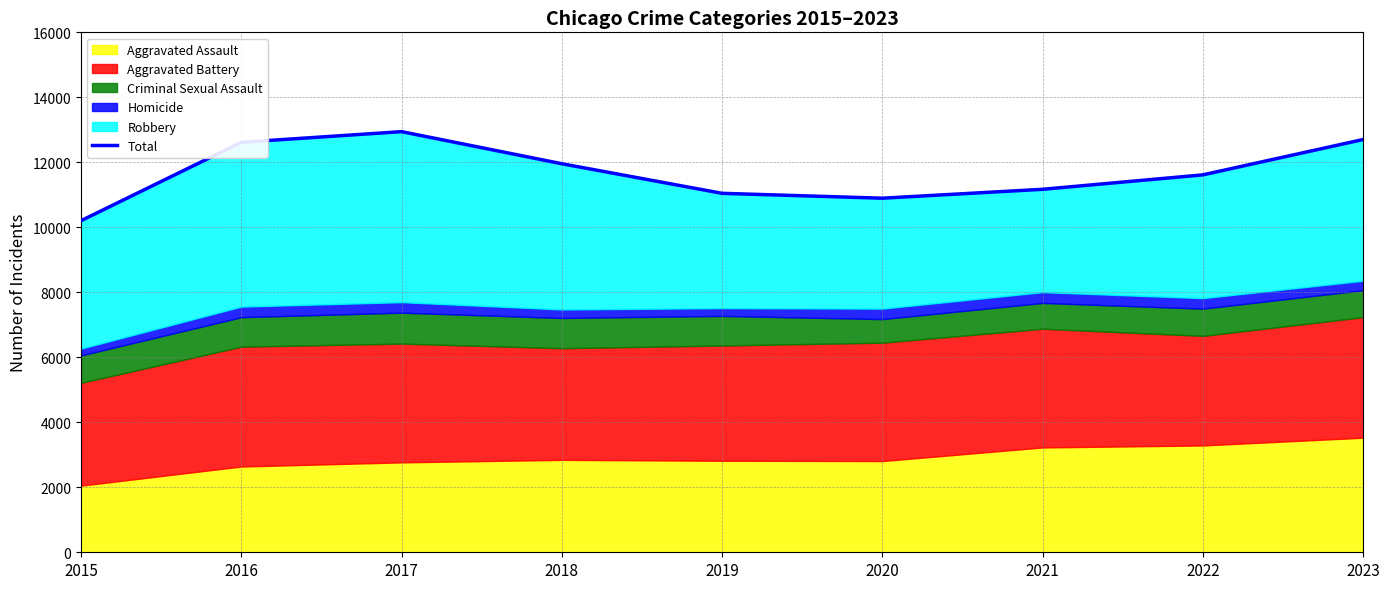

Reading left to right, extract all data points from this chart.

2015=10204	2016=12616	2017=12944	2018=11956	2019=11046	2020=10896	2021=11170	2022=11614	2023=12702